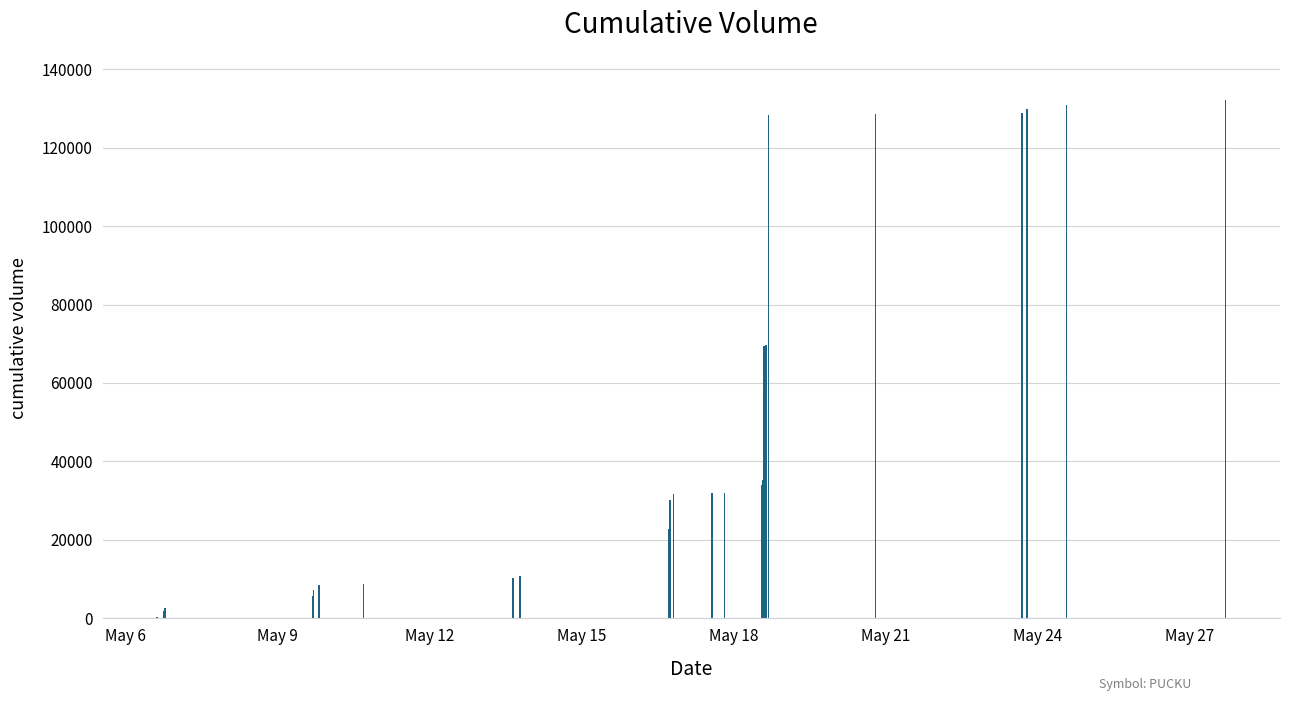

What is the sum of all values?

1596926